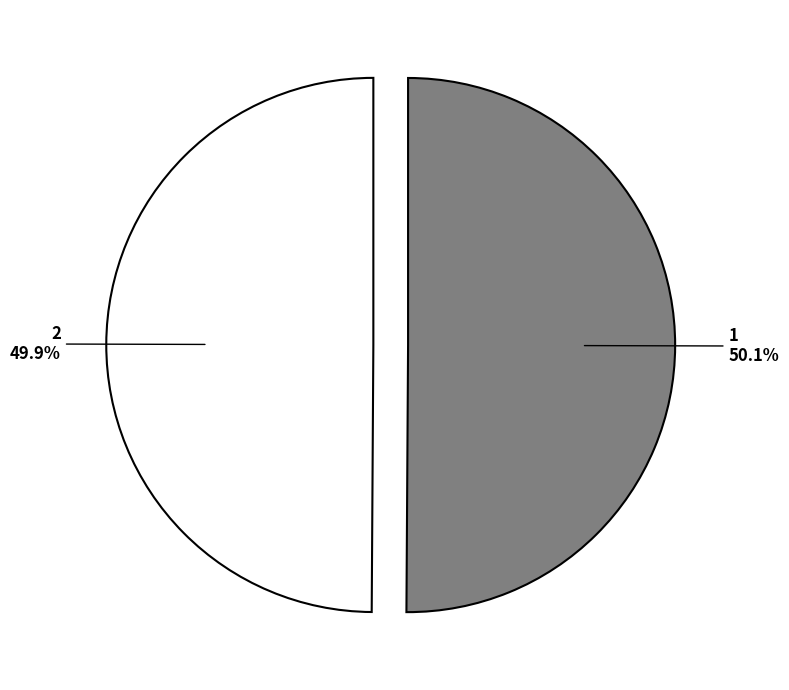

Is it true that 2 is 61% of the pie?

False